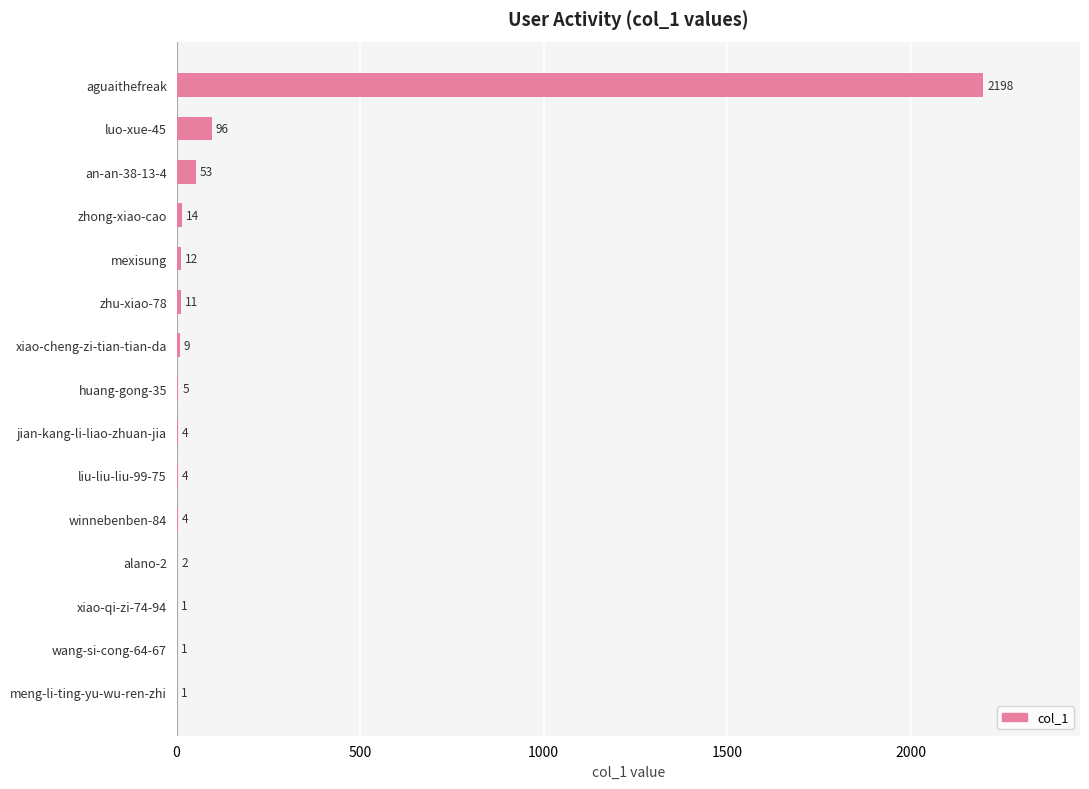

What is the maximum value shown in the chart?

2198